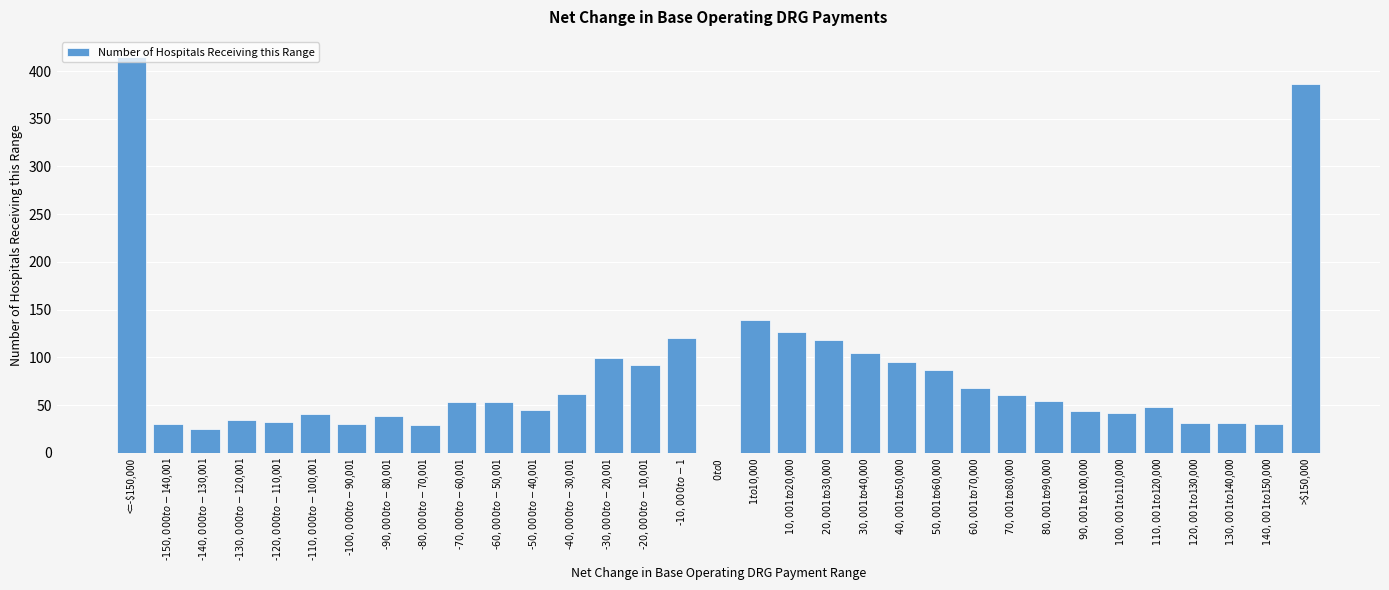

Which category has the highest value across all series?

<=-$150,000